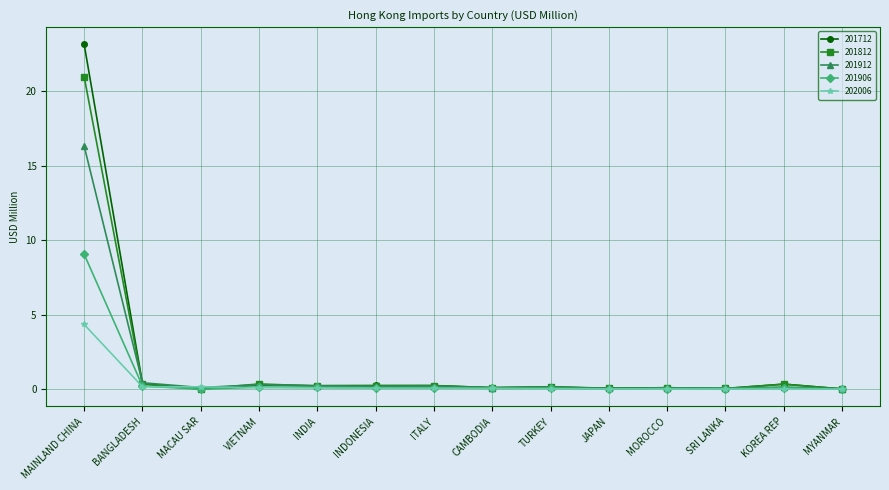

Which series has the widest spread of values?

201712